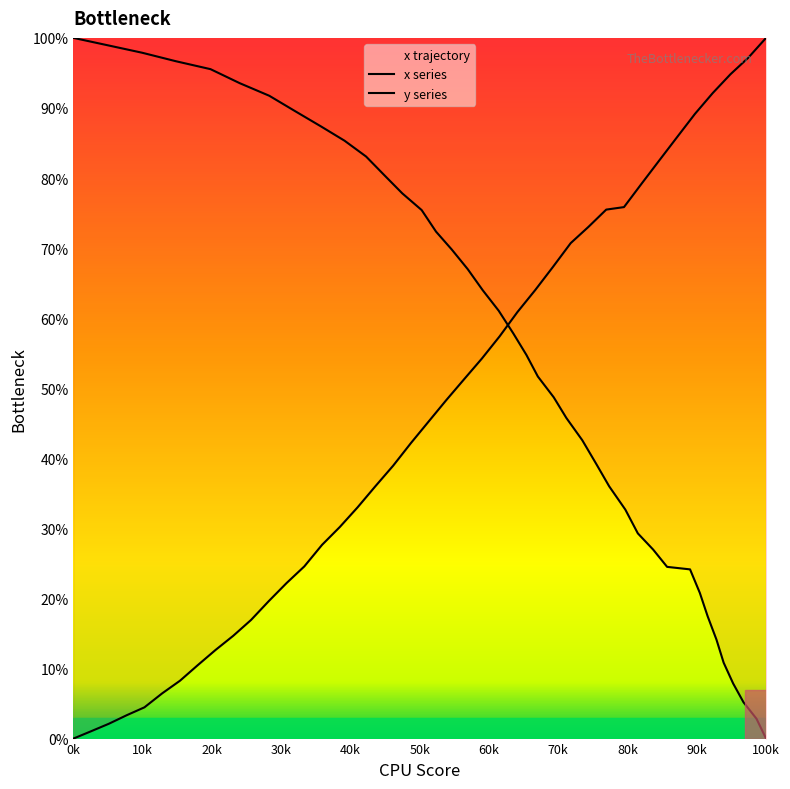

What is the difference between the maximum and minimum values?

100.0